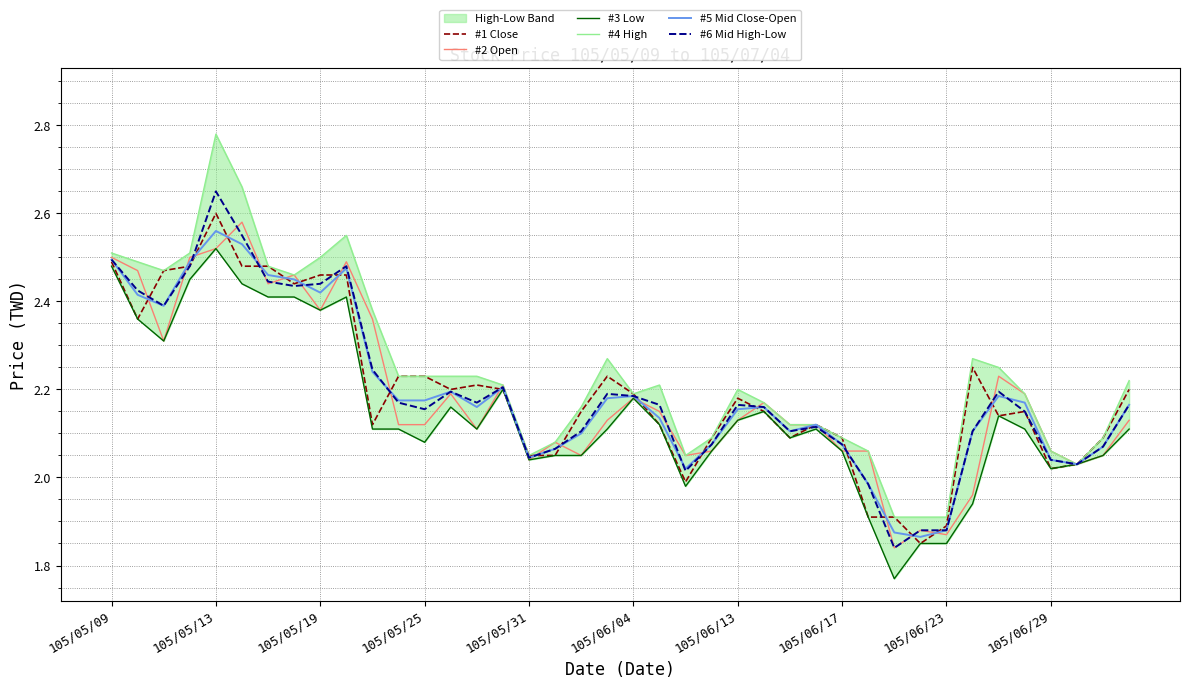

At which label does #5 Mid Close-Open reach its peak?

105/05/13